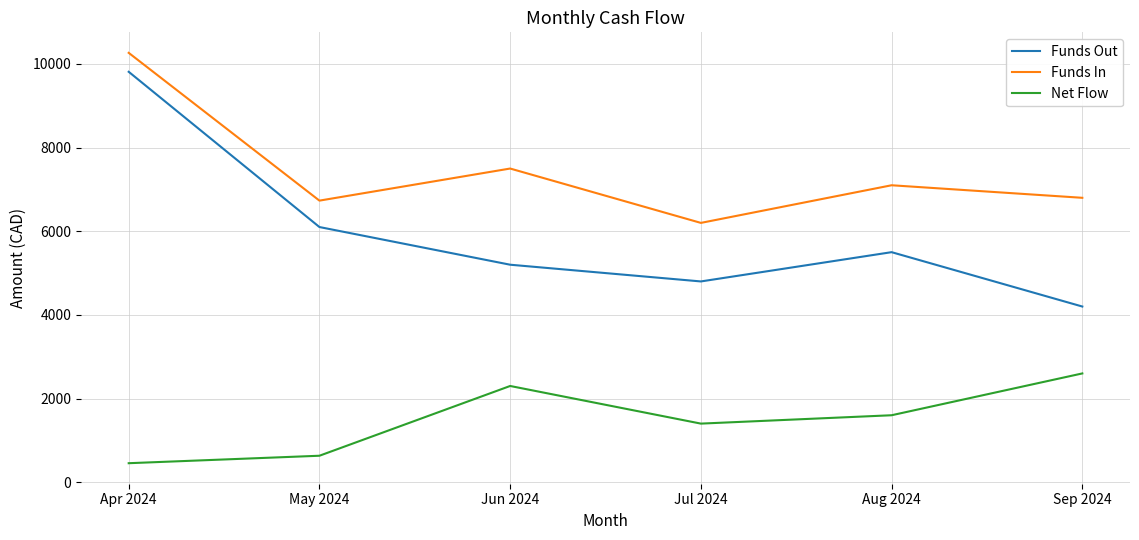

Where is Funds Out nearest to the value 7006?

May 2024